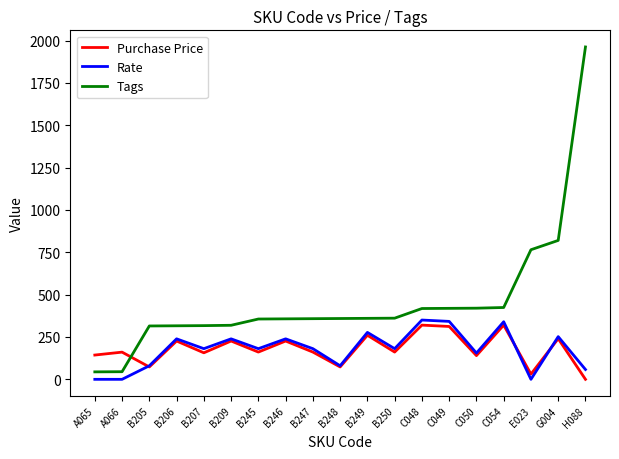

Which label corresponds to the largest value in the chart?

H088